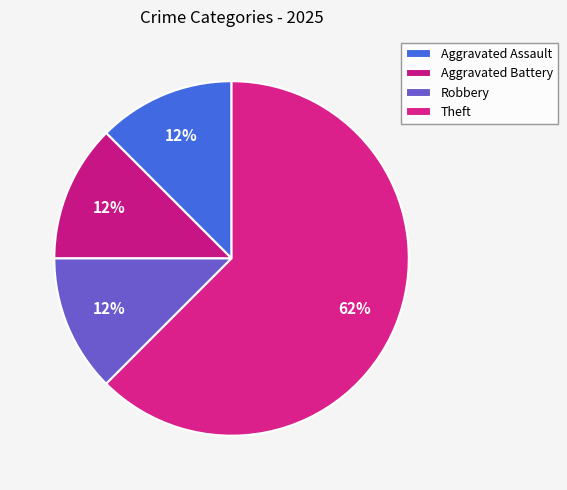

What percentage is NOT represented by Aggravated Battery?

87.5%